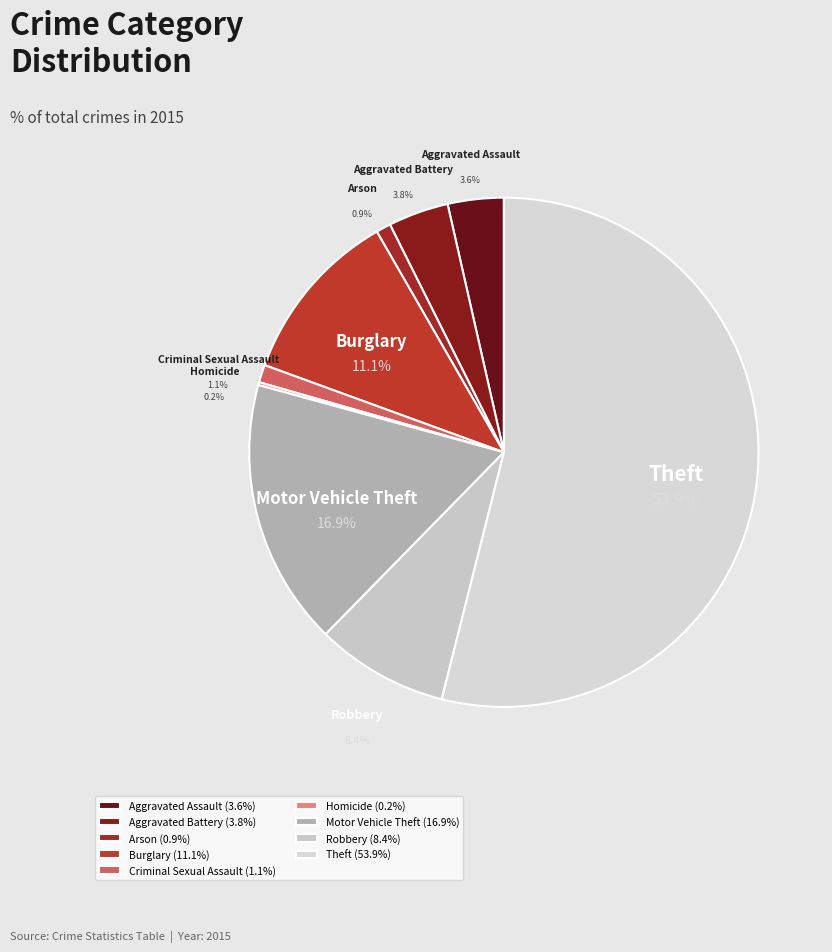

How many slices are in this pie chart?

9